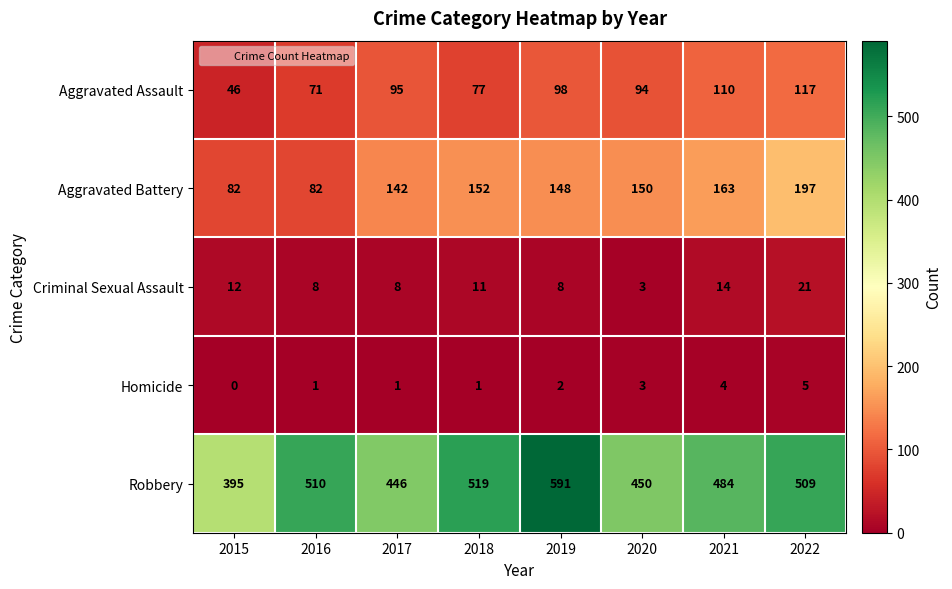

What is the lowest value of the Aggravated Assault series?

46